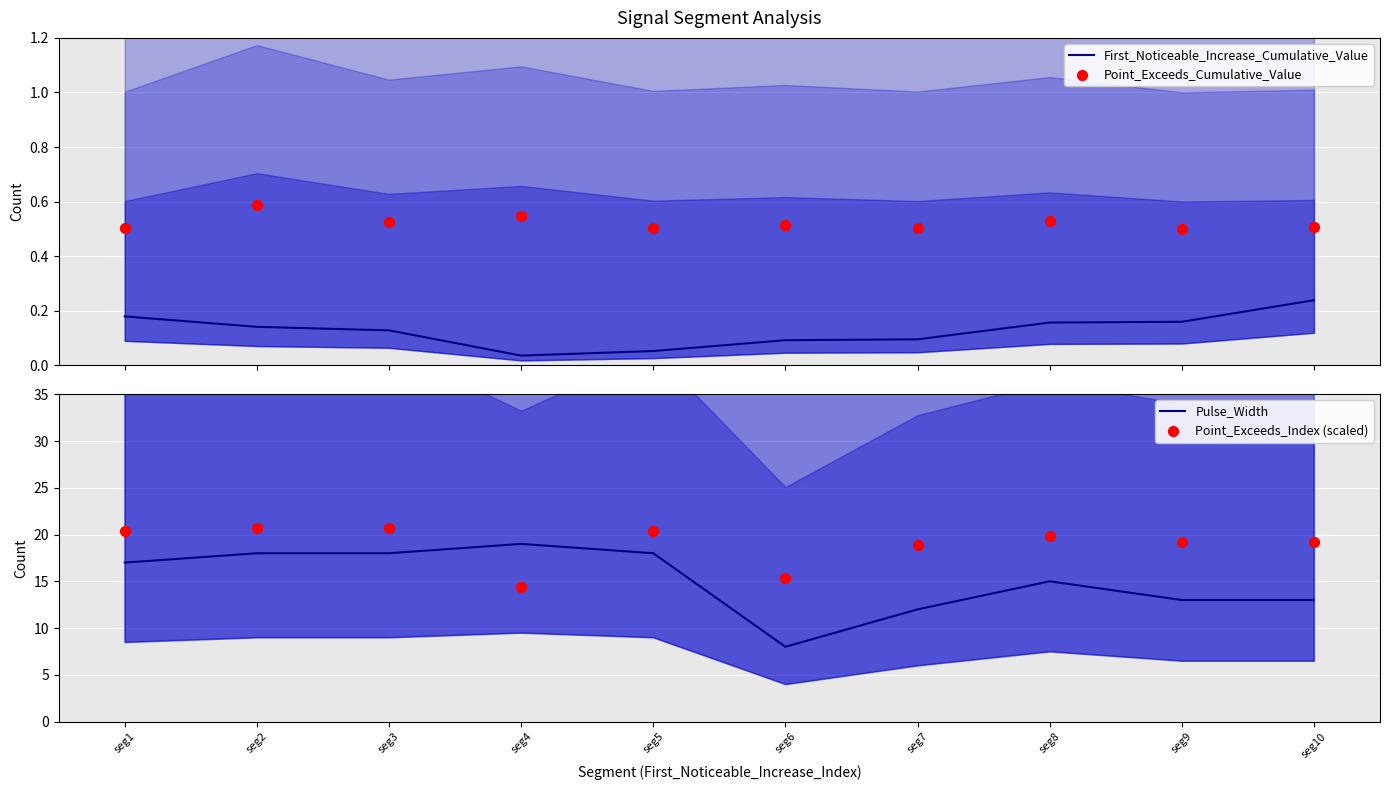

Which series reaches the maximum Y coordinate?

Point_Exceeds_Index (scaled)